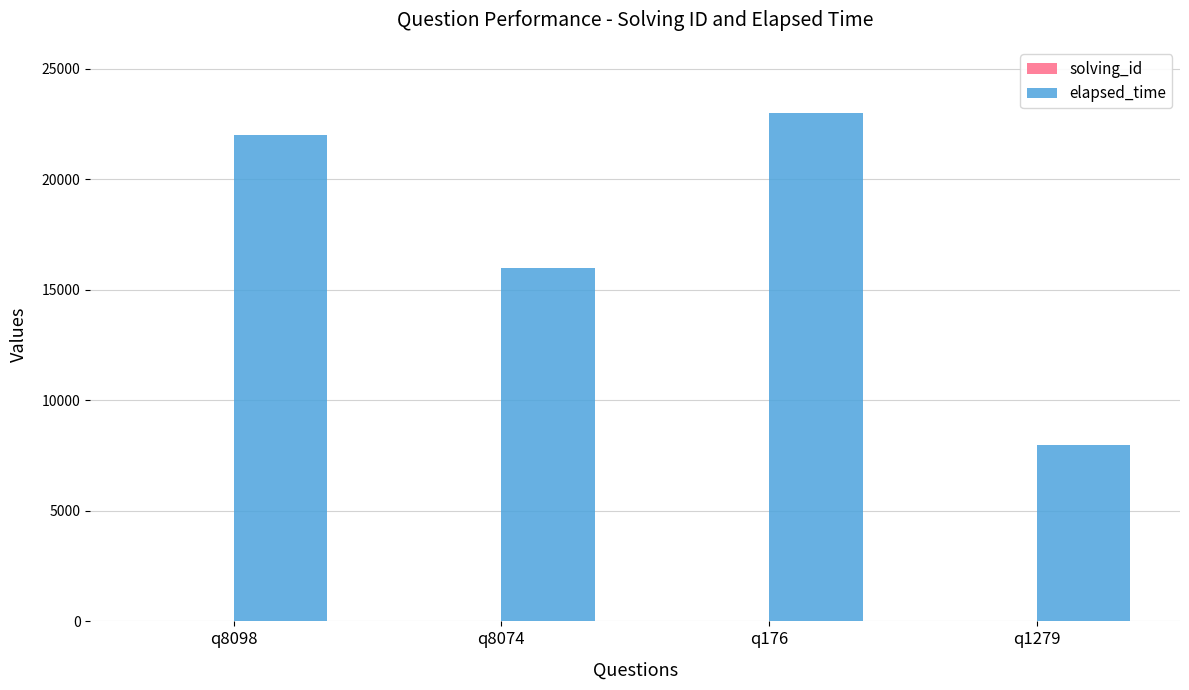

Which label corresponds to the largest value in the chart?

q176